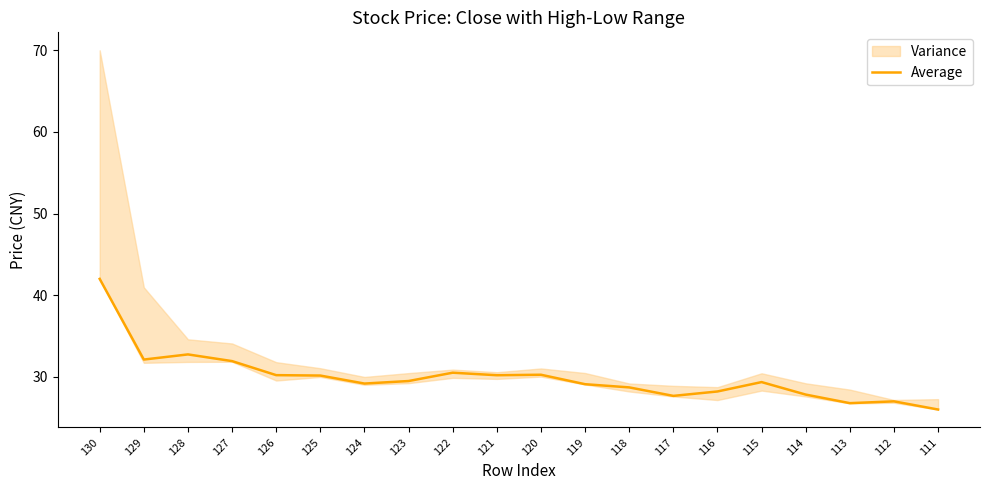

What is the change in value from 126 to 123?

-0.7